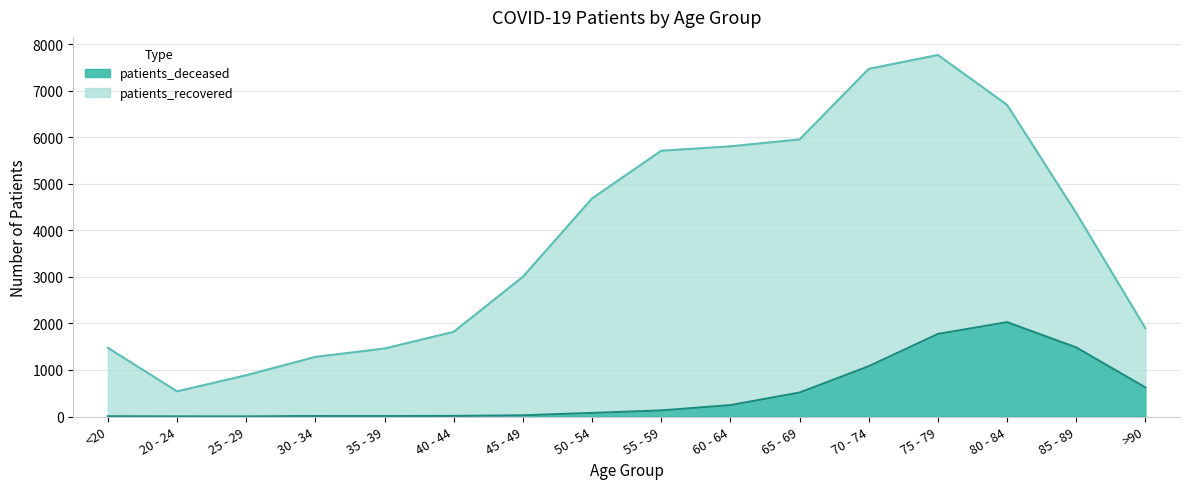

True or false: the data shows 1724 at 70 - 74.

False